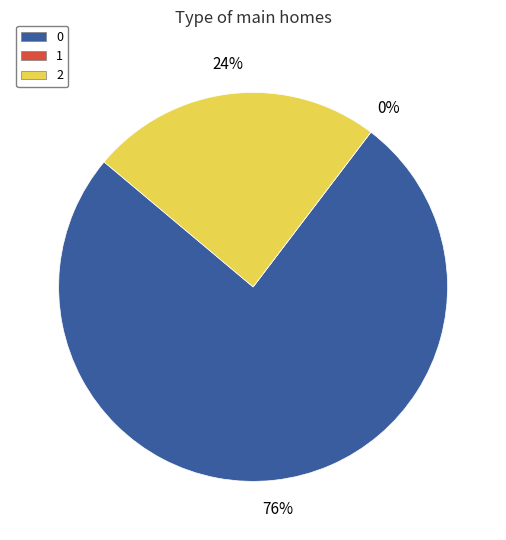

What is the change in value from 0 to 2?

-1.7